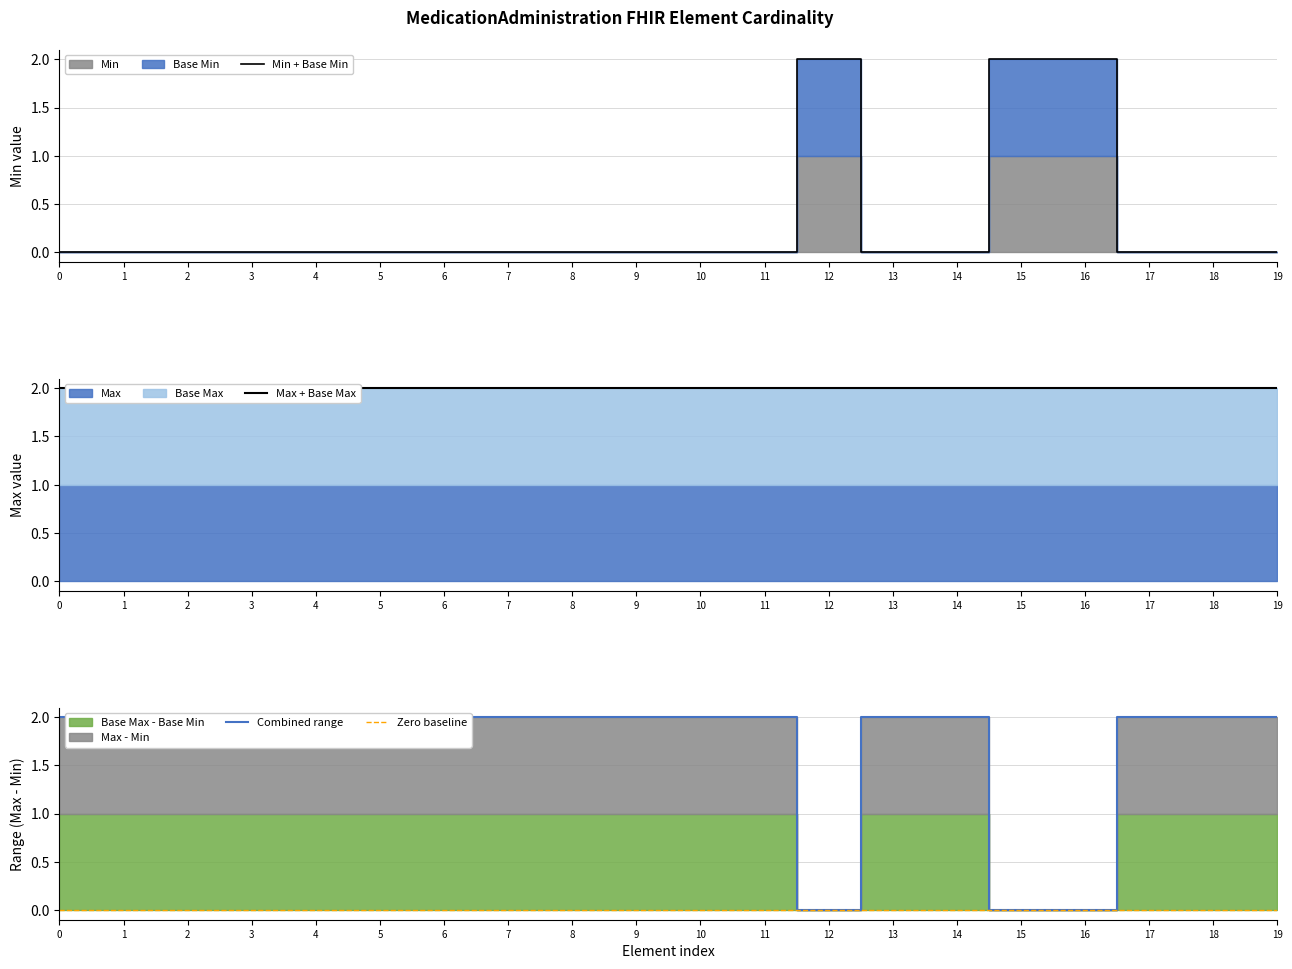

True or false: Max + Base Max has more than 2 interior local peaks.

False